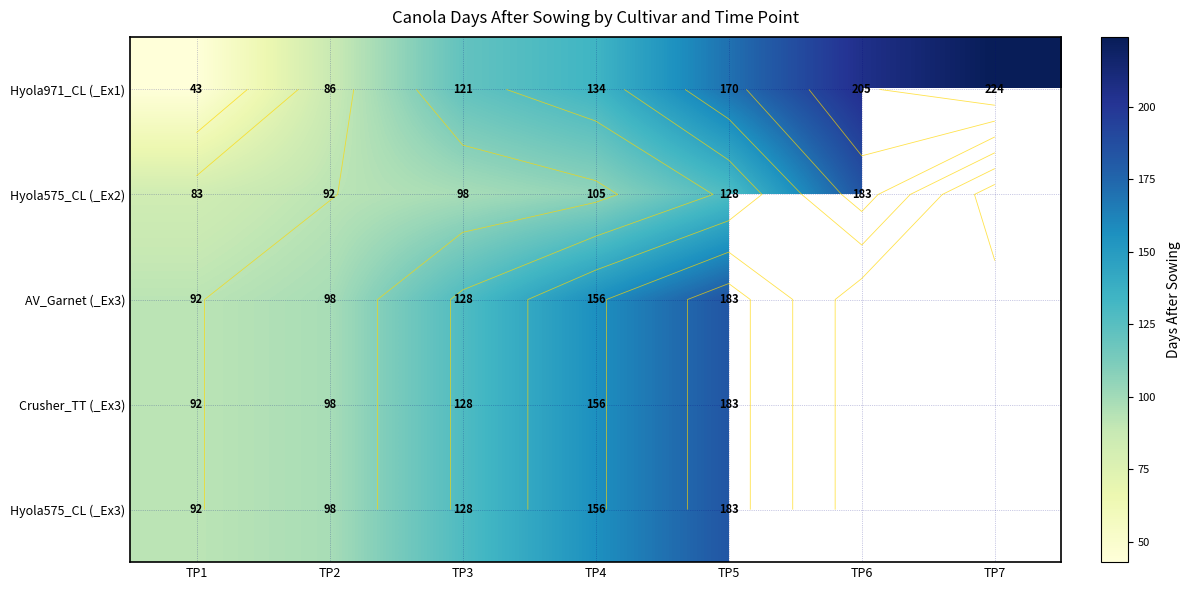

How many values in the Hyola575_CL (_Ex2) series are below 105?

3